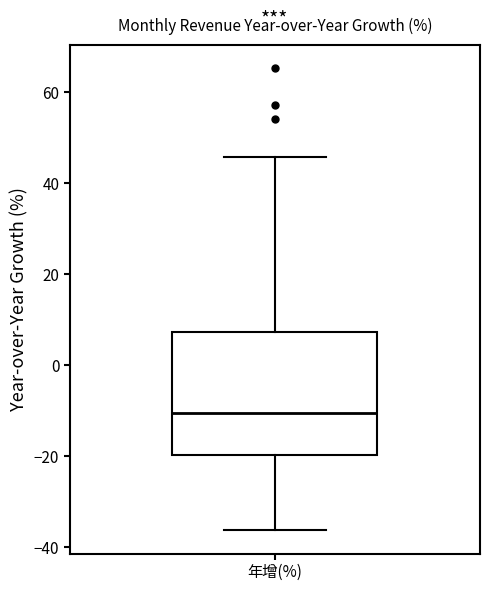

Read this box plot against the y-axis: the position of the median line, the range covered by the box, and the ends of both whiskers. The values are not printed on the chart, so give them approximately, as read against the axis.

median -10, box -20 to 8, whiskers -36 to 46